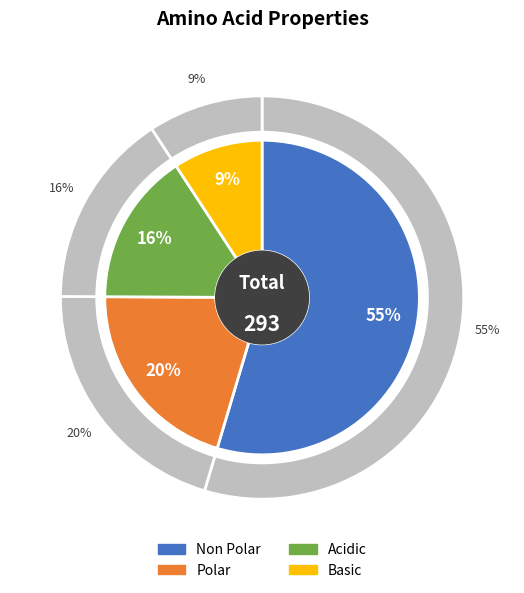

To the nearest percent, what is the average slice percentage?

25%